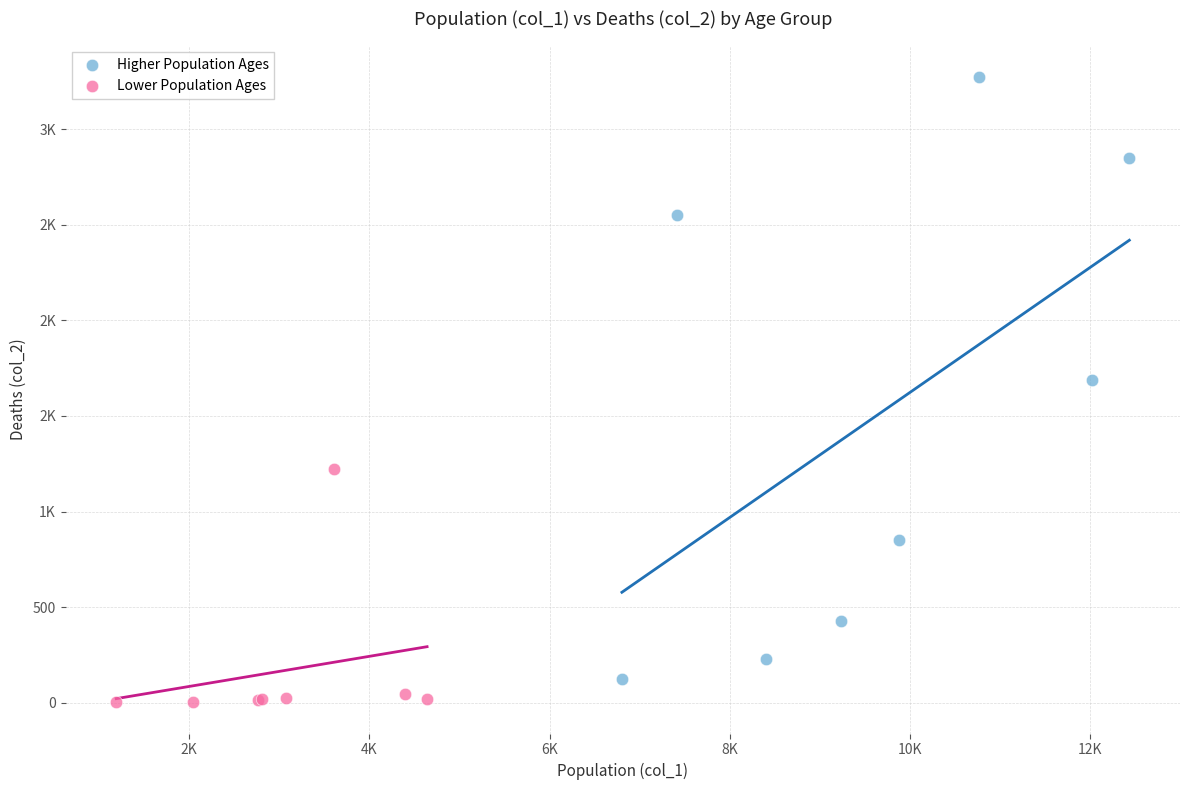

What are all the series names shown in the legend?

Higher Population Ages, Lower Population Ages